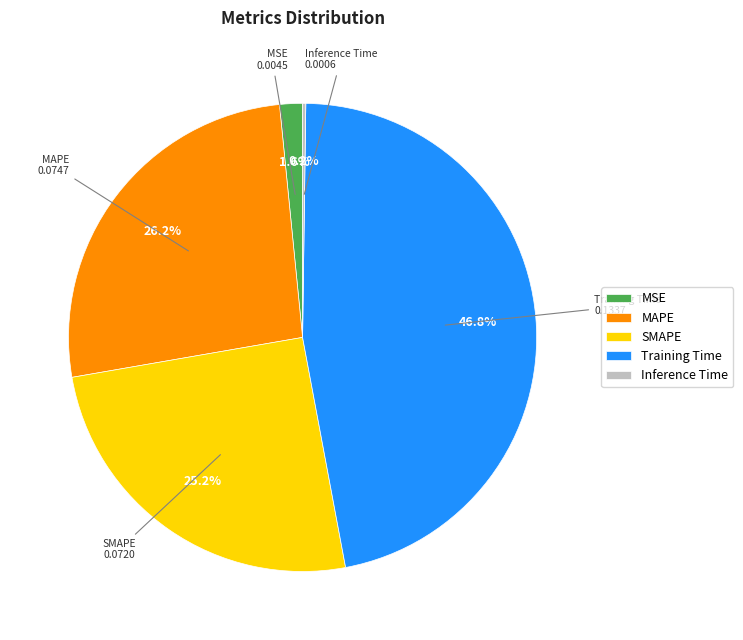

Does any single category account for the majority?

No